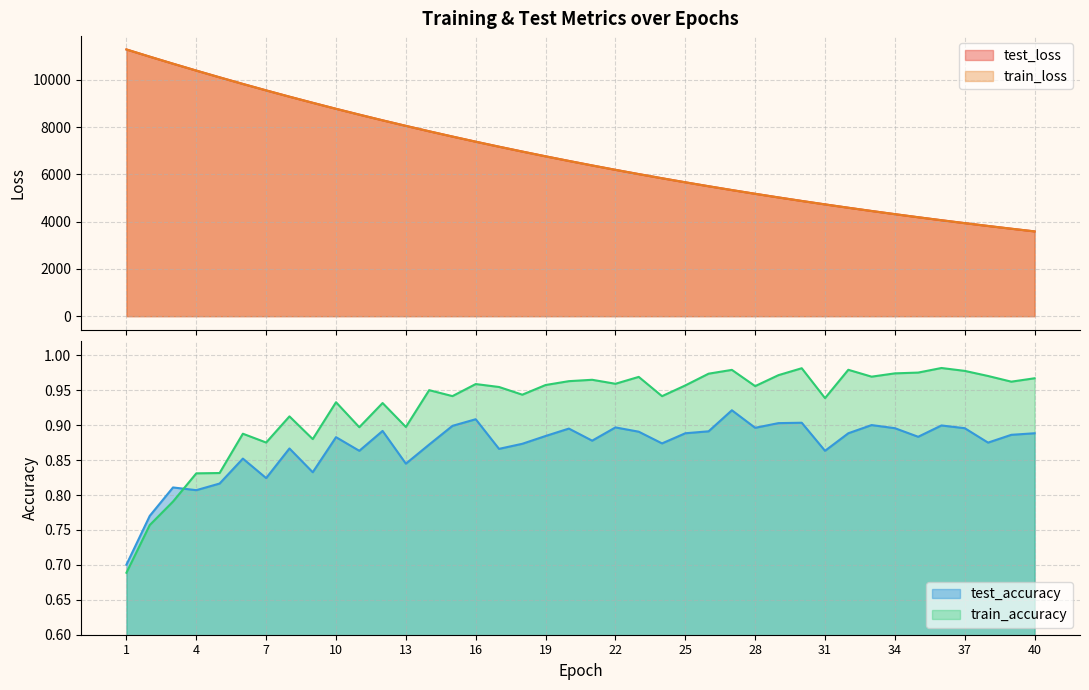

Which has a higher value, 37 or 7?

7